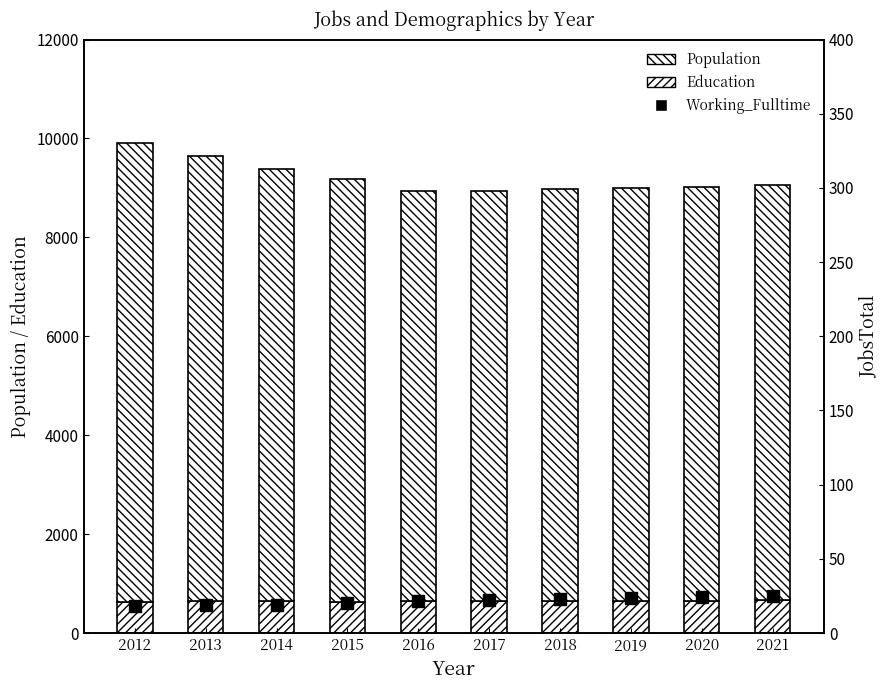

What are all the series names shown in the legend?

Education, Population, Working_Fulltime